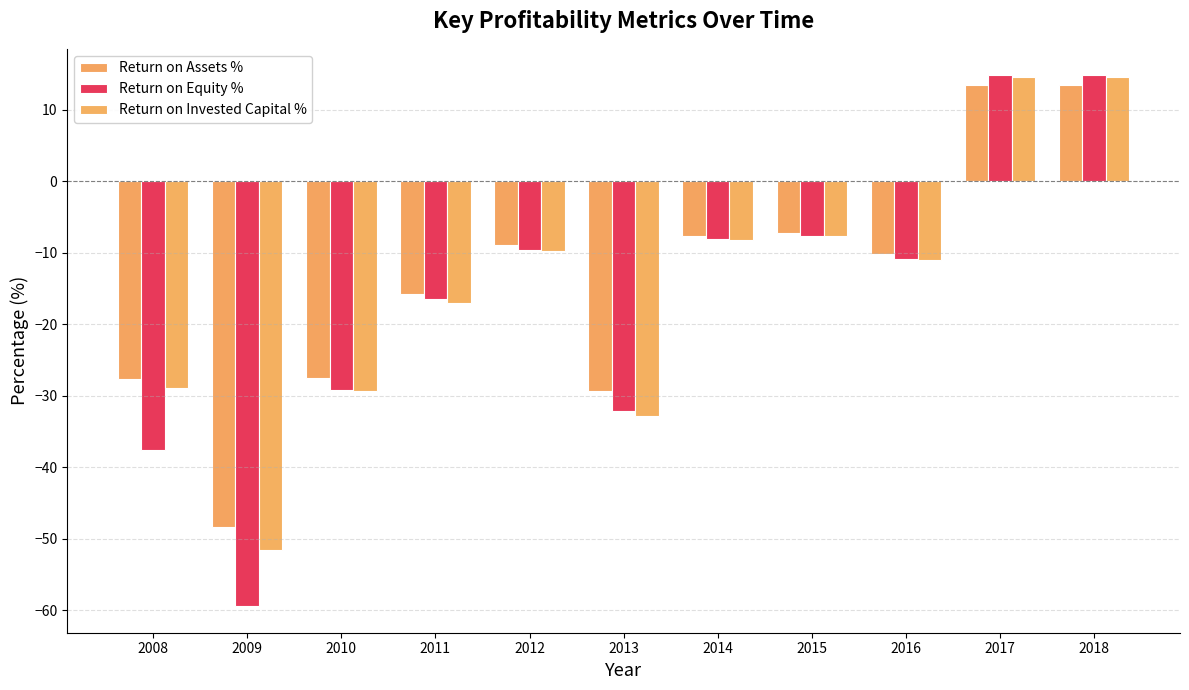

List the labels in order of Return on Invested Capital % value, largest first.

2017, 2018, 2015, 2014, 2012, 2016, 2011, 2008, 2010, 2013, 2009